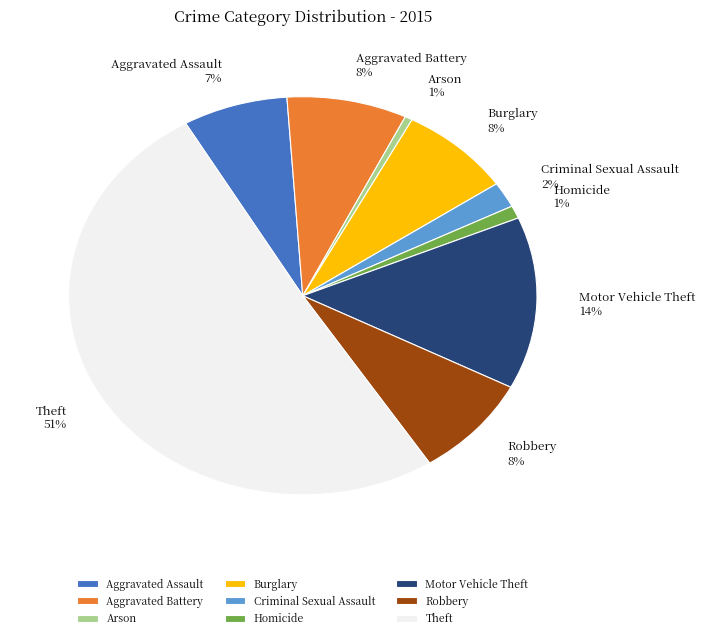

To the nearest percent, what is the combined percentage of Homicide and Criminal Sexual Assault?

3%